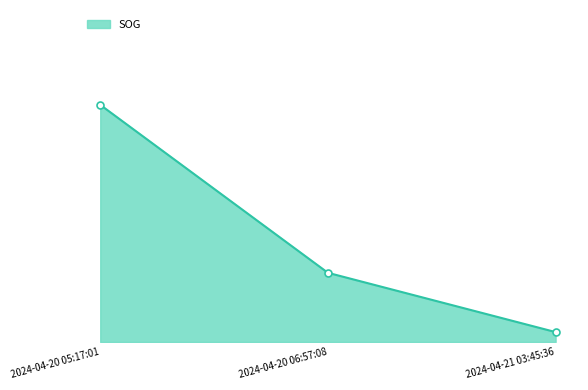

Is it true that the value at 2024-04-21 03:45:36 is 0.1?

True